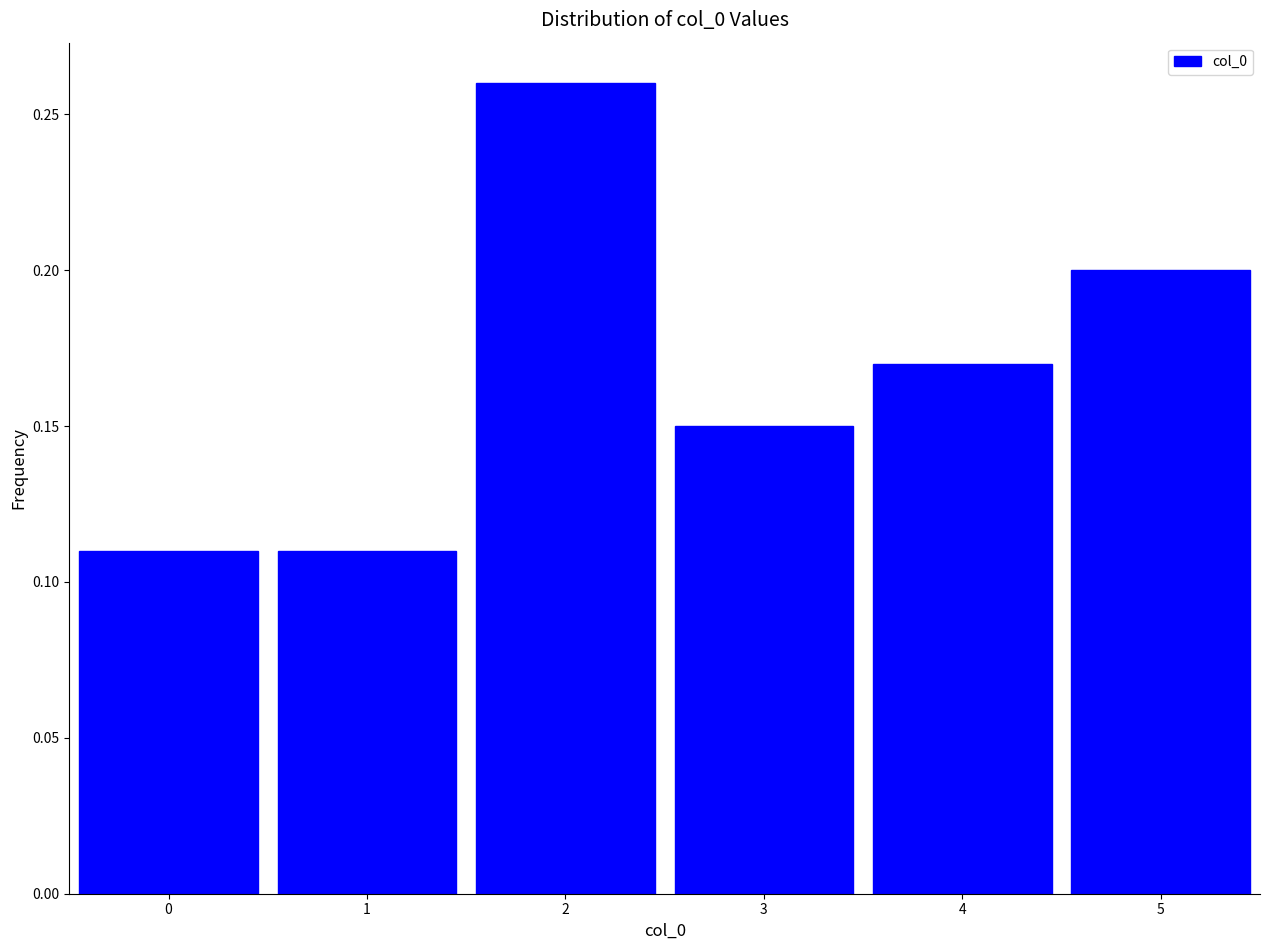

How tall is the bar that spans 3.5 to 4.5 on the x-axis? The values are not printed on the chart, so give them approximately, as read against the axis.

0.17